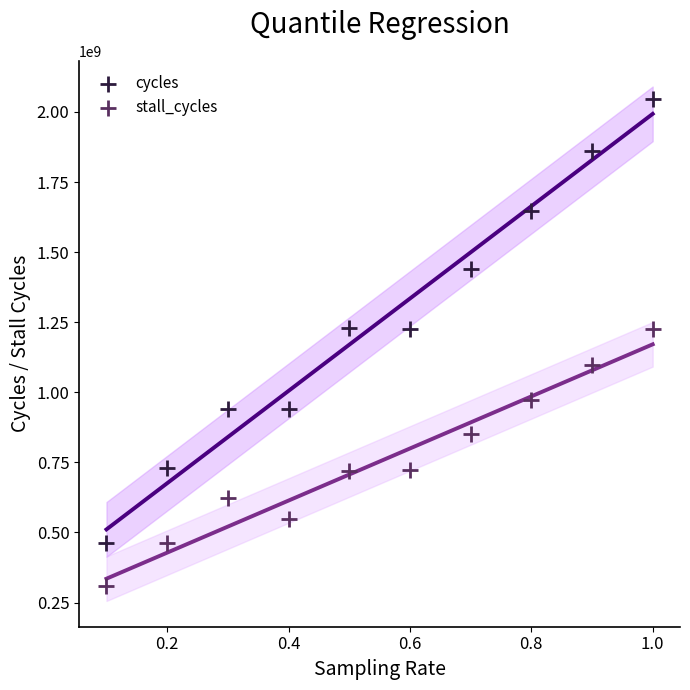

What are all the series names shown in the legend?

cycles, stall_cycles